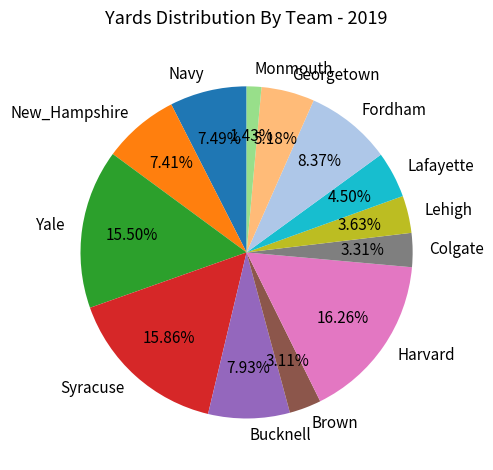

Approximately how many times larger is the value at Syracuse compared to Colgate?

4.8